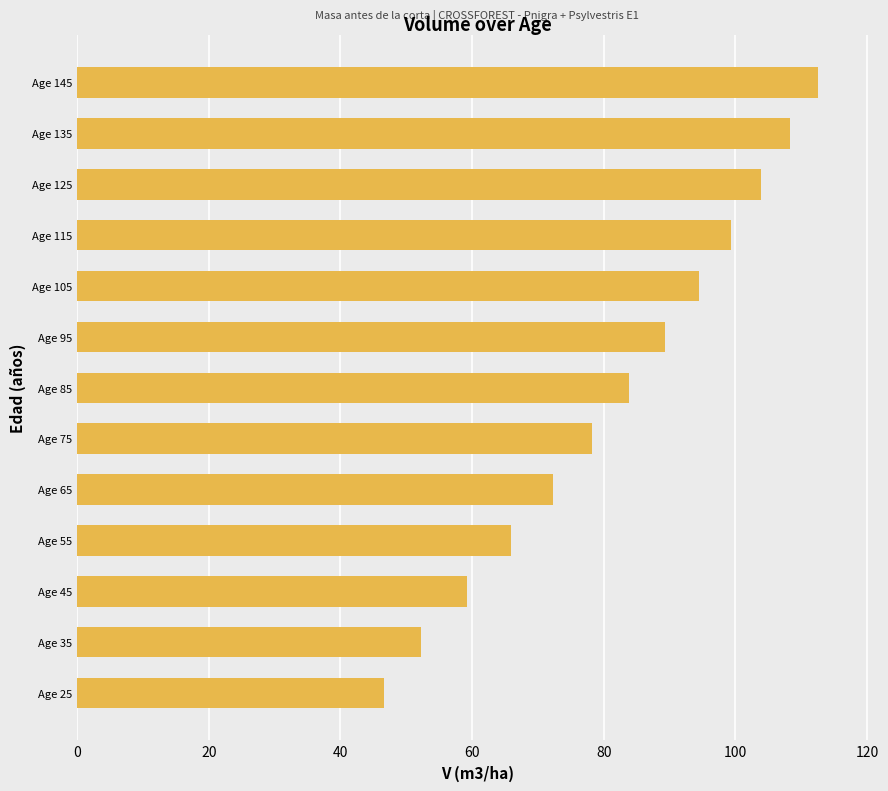

Rank the categories by value from highest to lowest.

Age 145, Age 135, Age 125, Age 115, Age 105, Age 95, Age 85, Age 75, Age 65, Age 55, Age 45, Age 35, Age 25